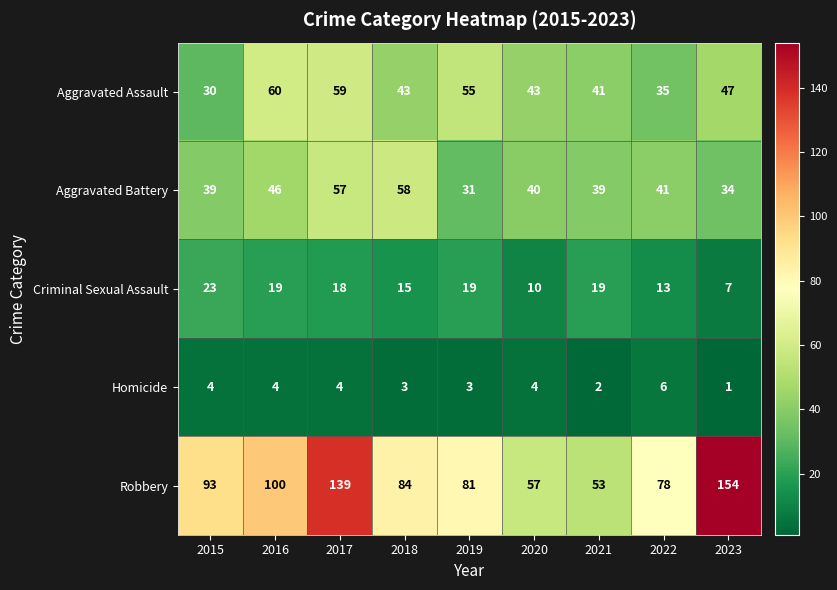

What is the difference between the Aggravated Assault values at 2018 and 2022?

8